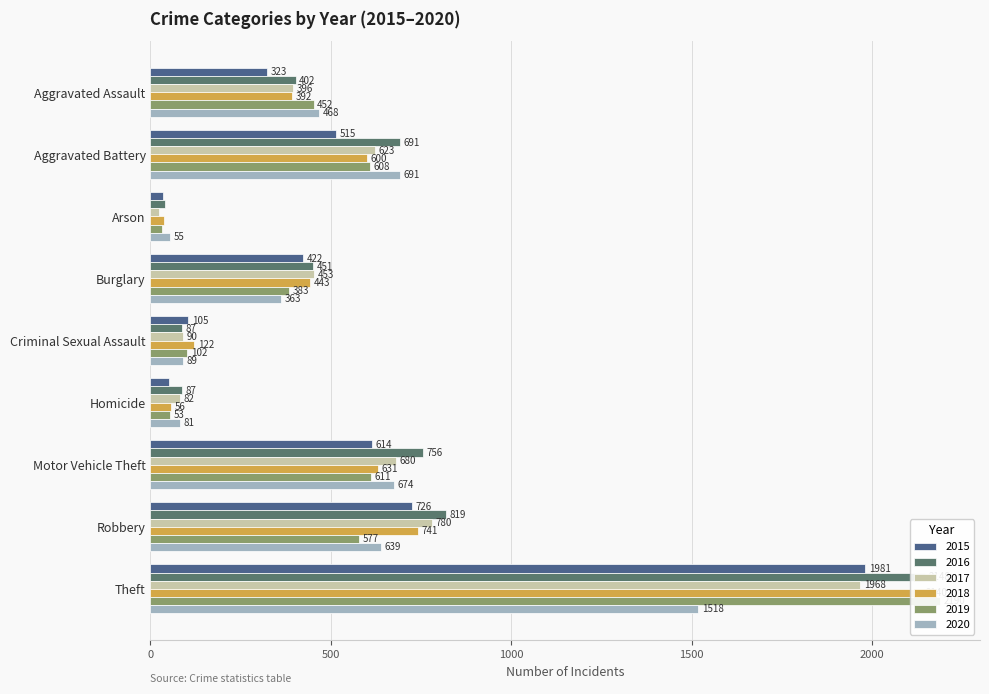

What is the smallest value displayed?

23